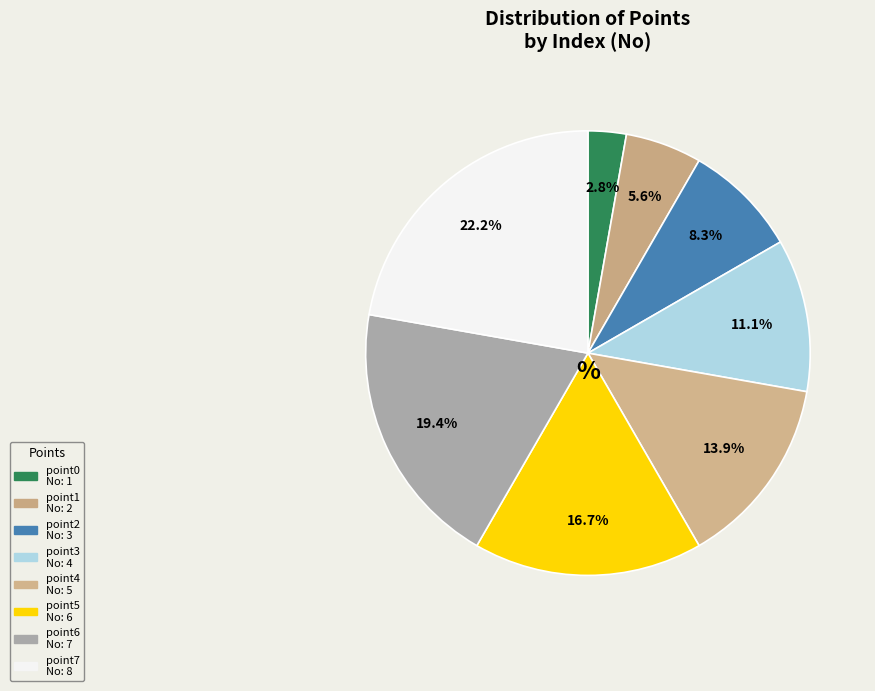

Rank the categories by value from highest to lowest.

point7, point6, point5, point4, point3, point2, point1, point0